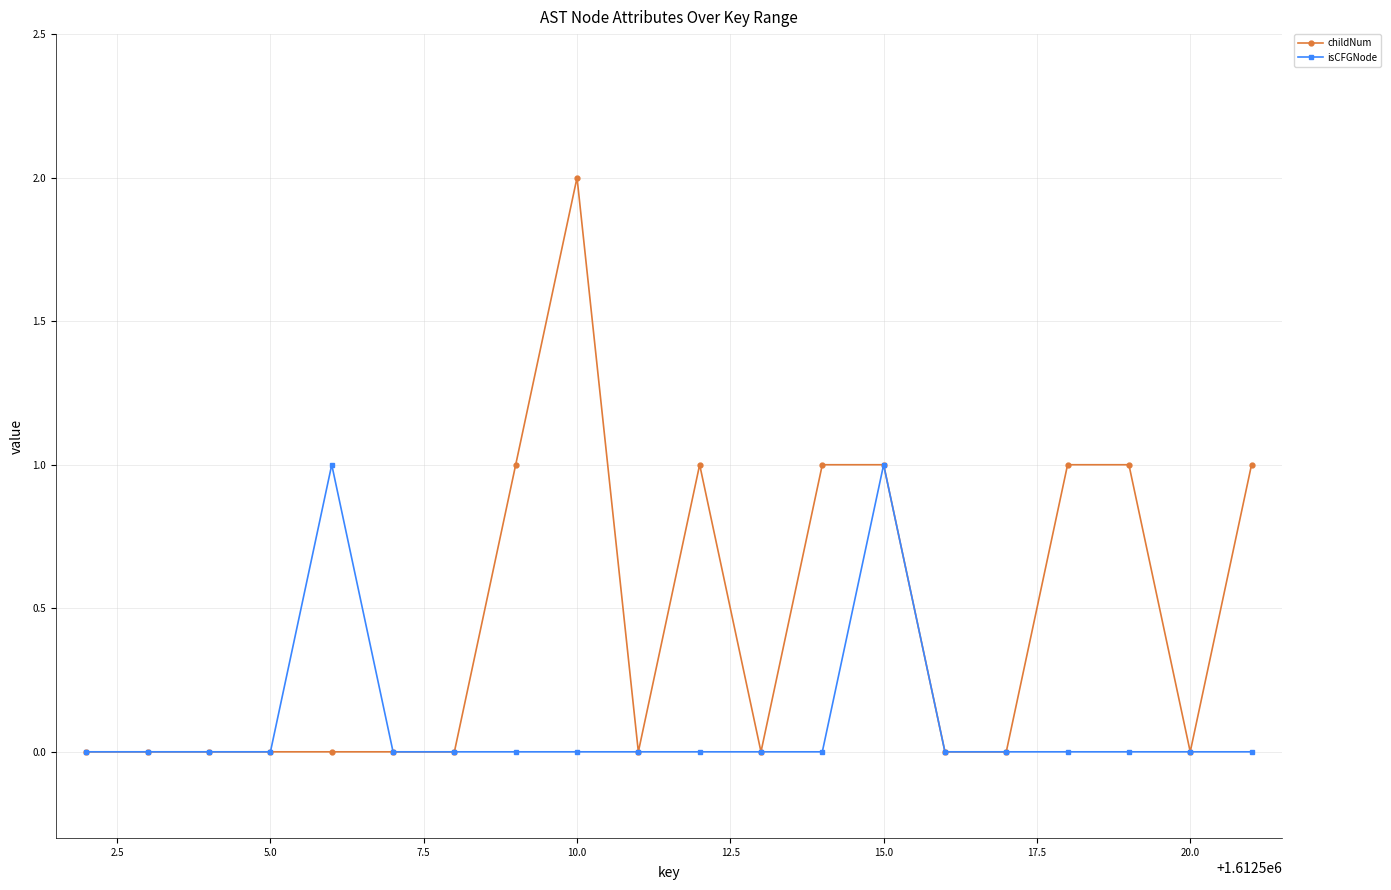

Which series has the largest total across all categories?

childNum